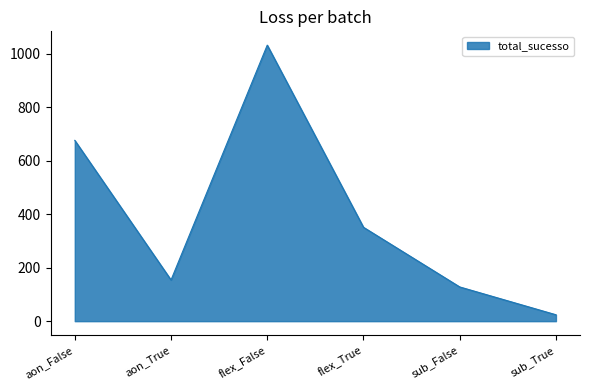

What is the maximum value shown in the chart?

1032